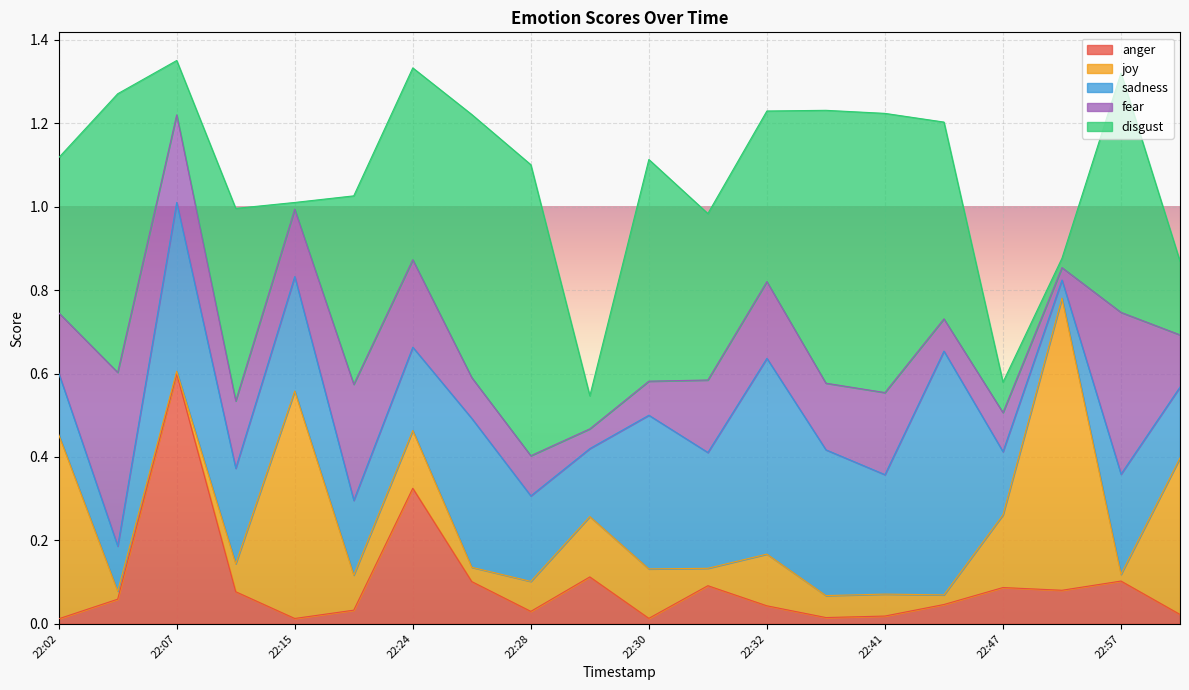

What is the sum of the fear values at 2017-08-05 22:09 and 2017-08-05 22:29?

0.2